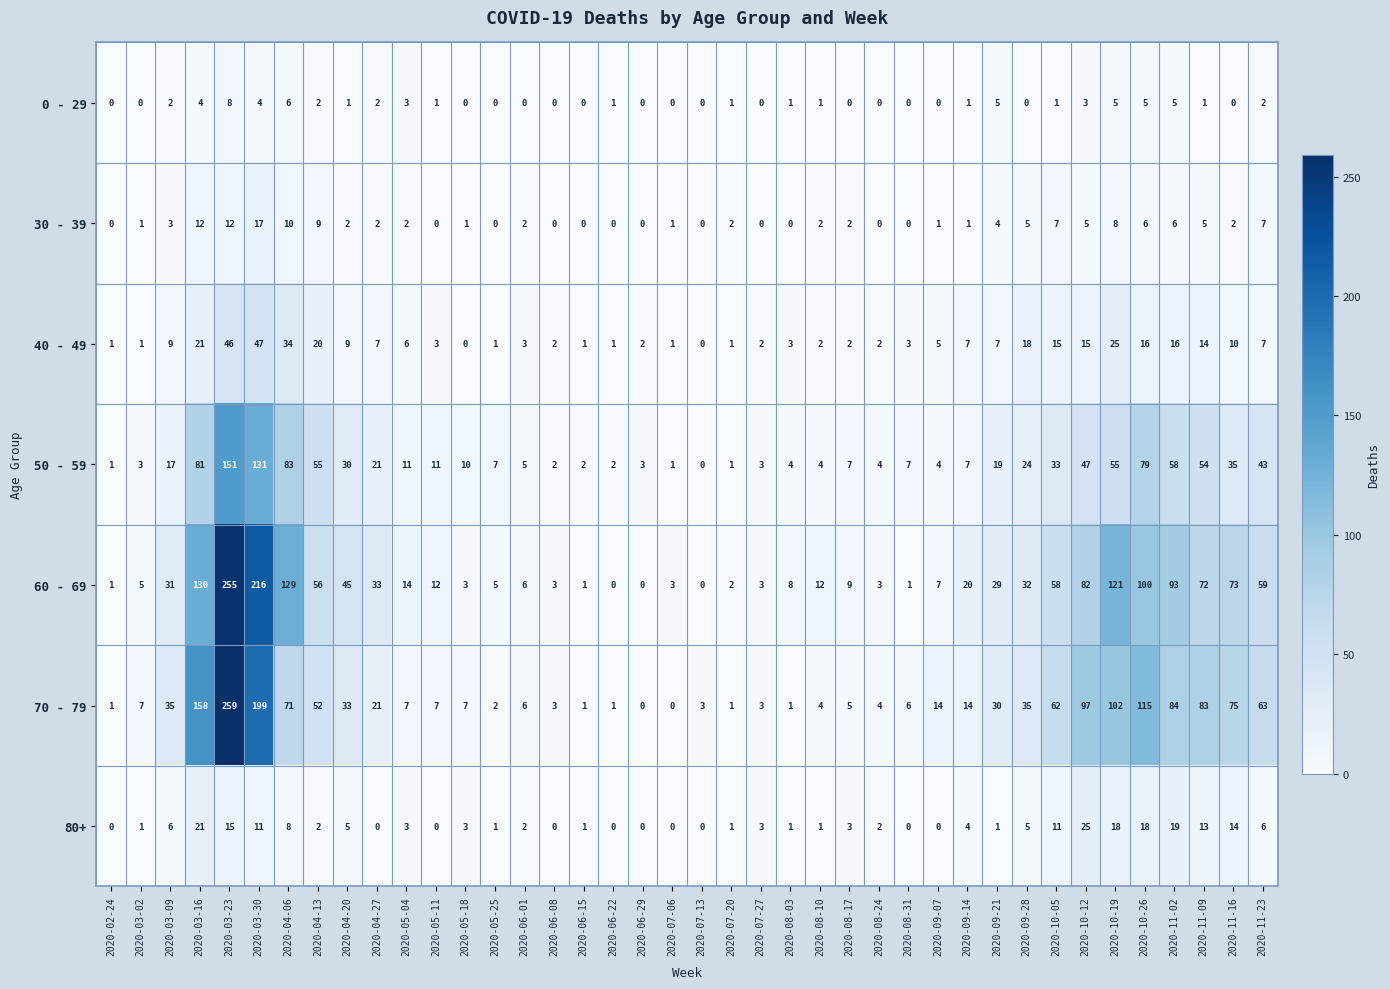

How many categories are shown in the chart?

40